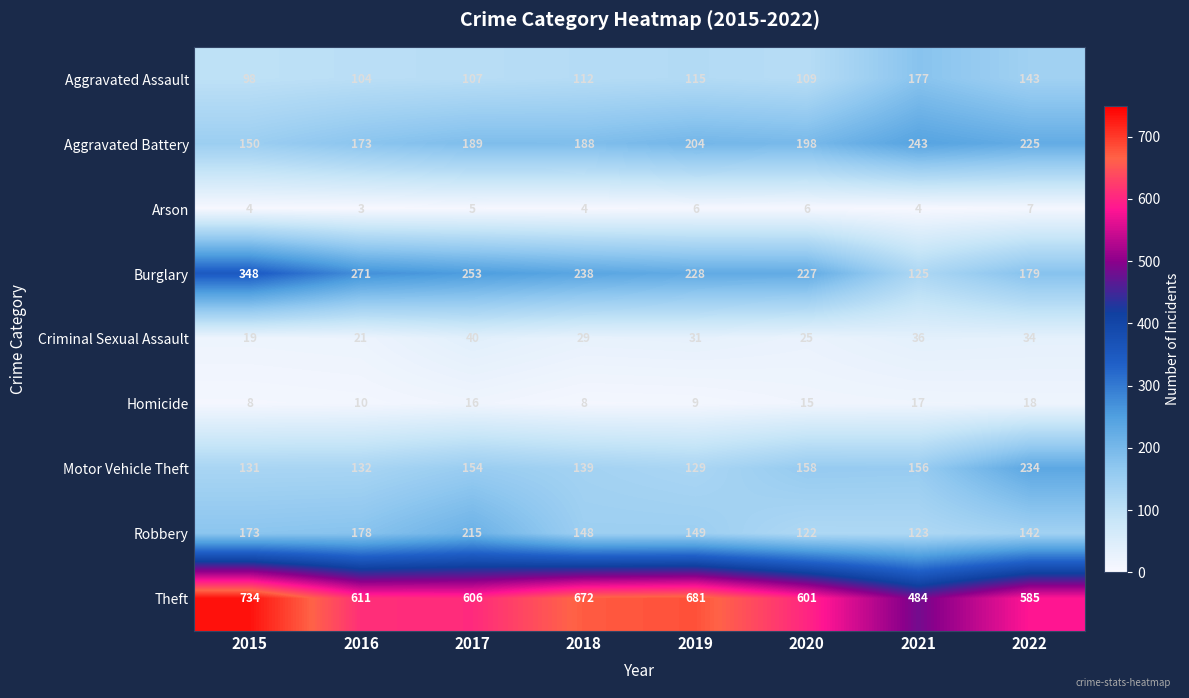

Which series has the widest spread of values?

Theft